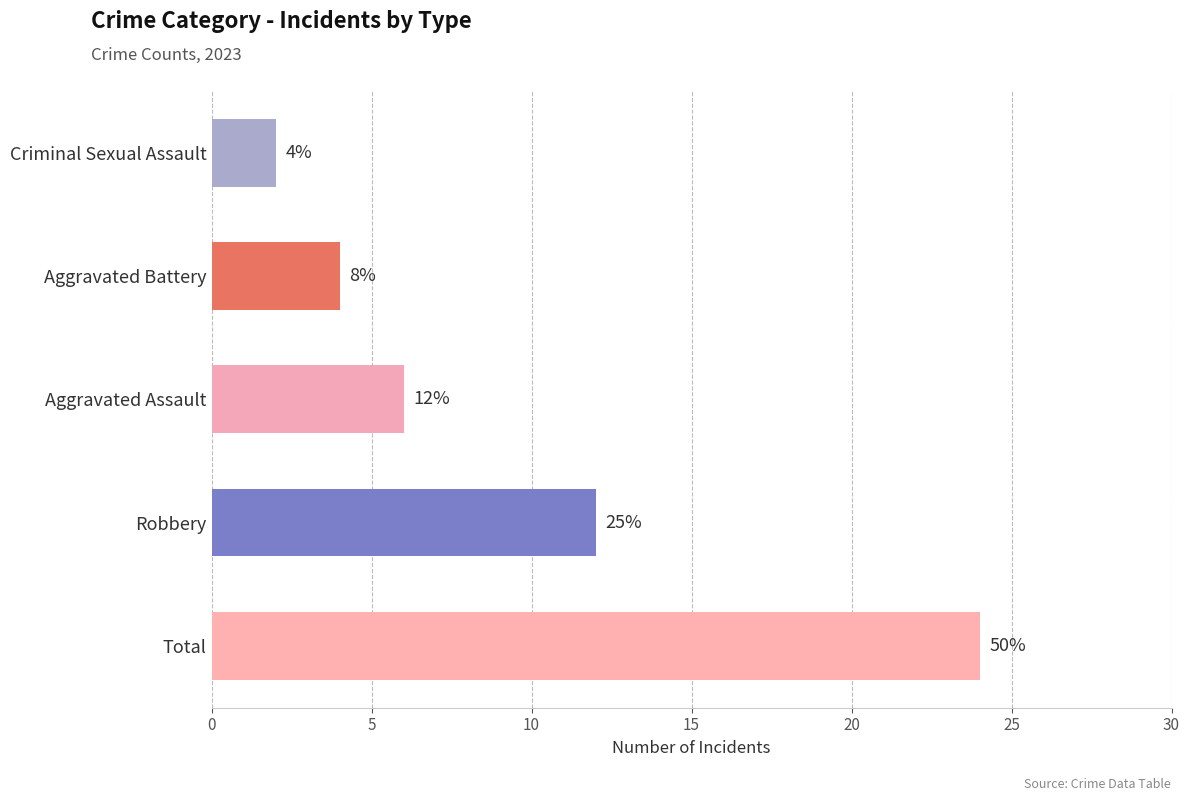

How many bars are there in total?

5